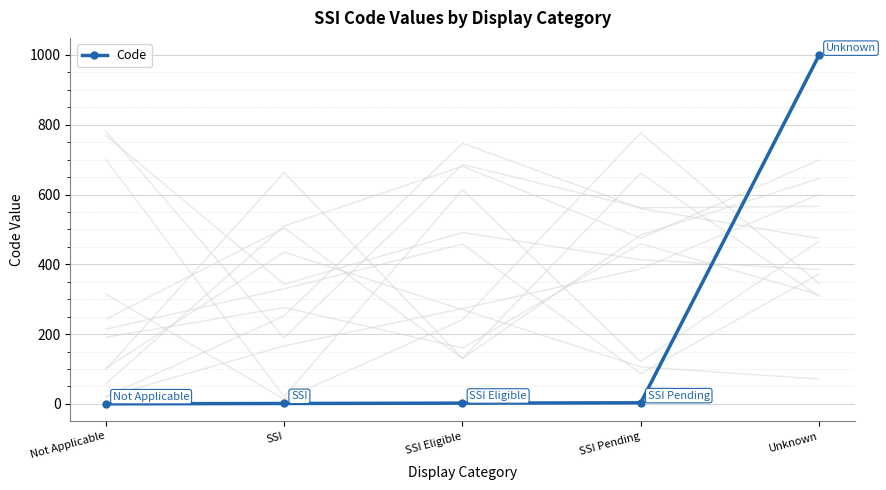

Between Unknown and Not Applicable, which is larger?

Unknown